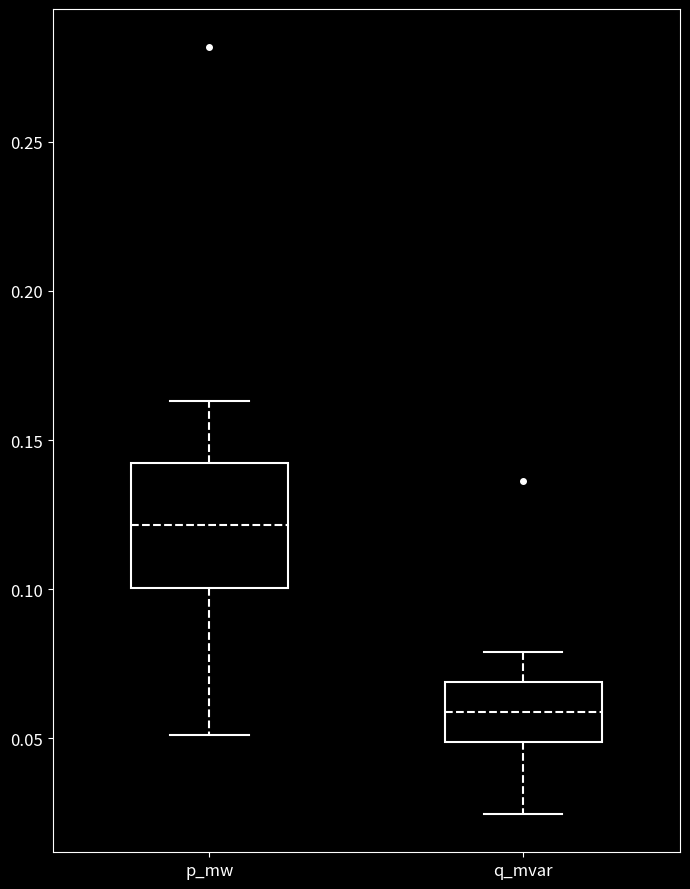

Which box is the tallest, from its lower edge to its upper edge?

p_mw